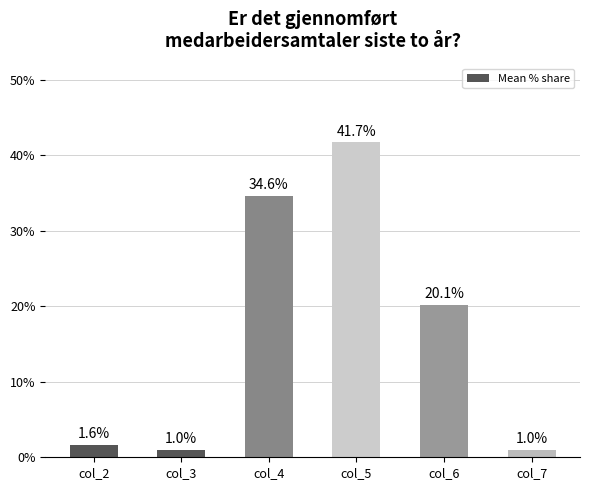

Where does the data first go above 20?

col_4